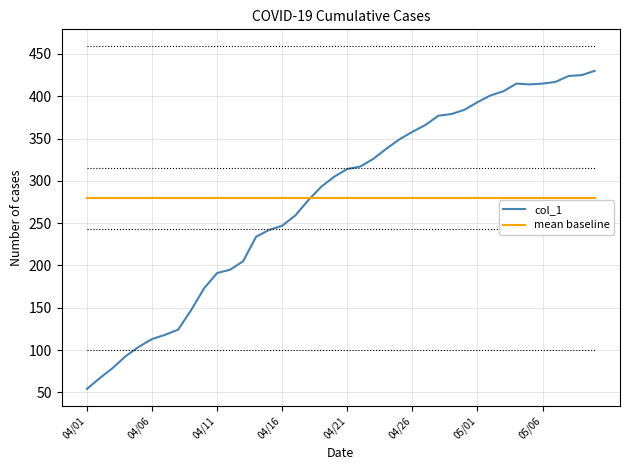

Rank the series by their maximum value, from lowest to highest.

mean baseline, col_1